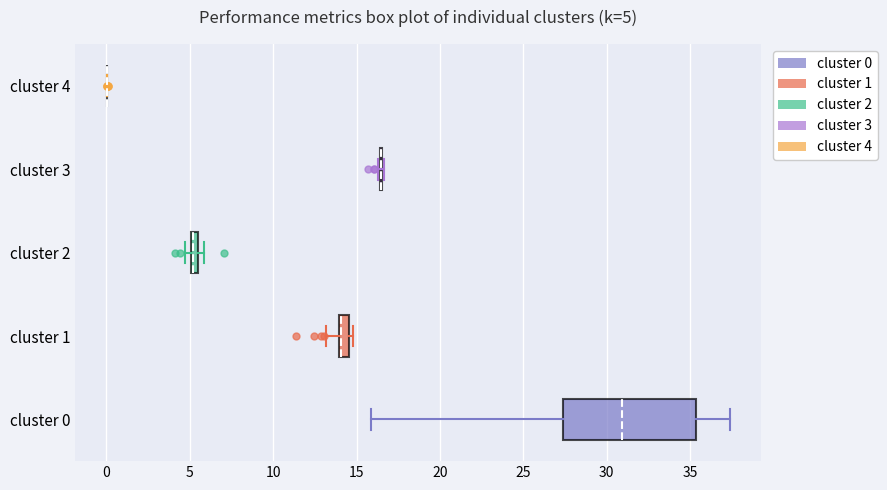

Which box is the widest, from its left edge to its right edge?

cluster 0